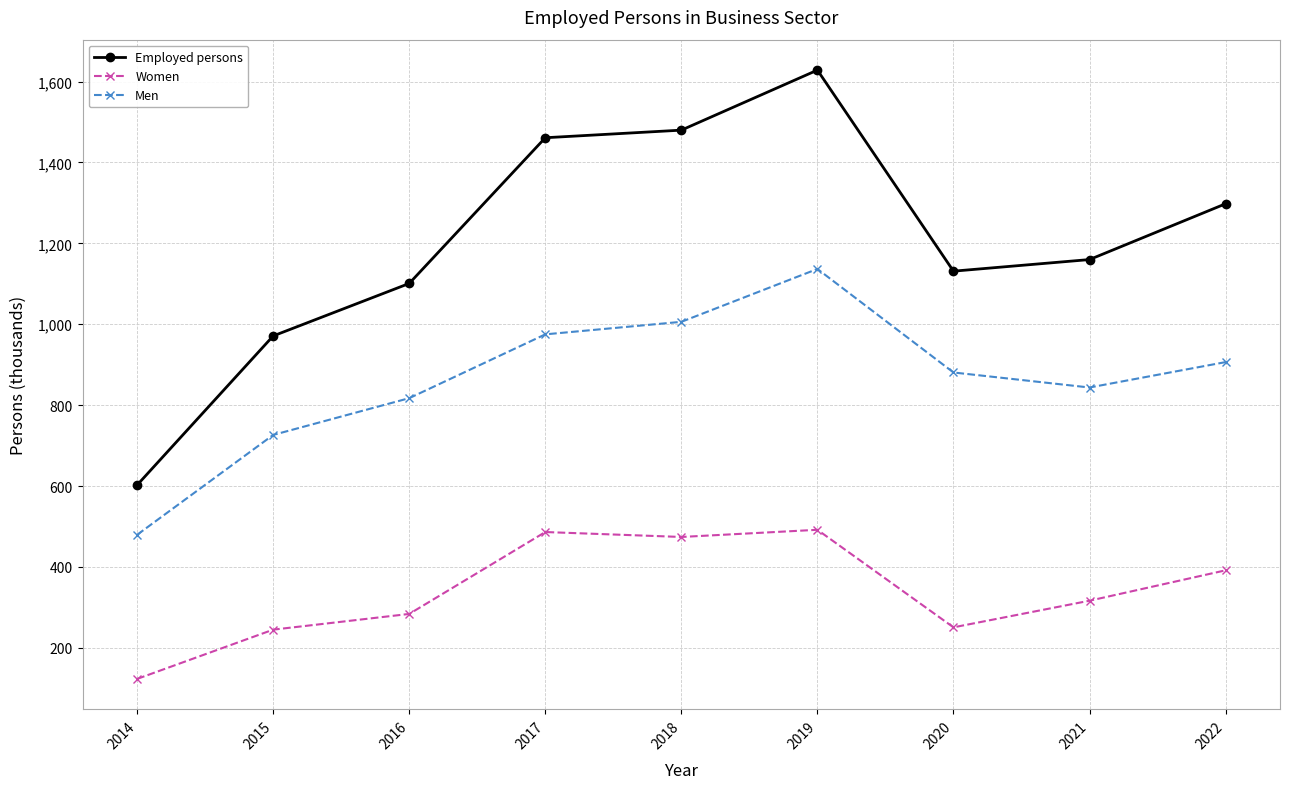

How many data points does each series have?

9